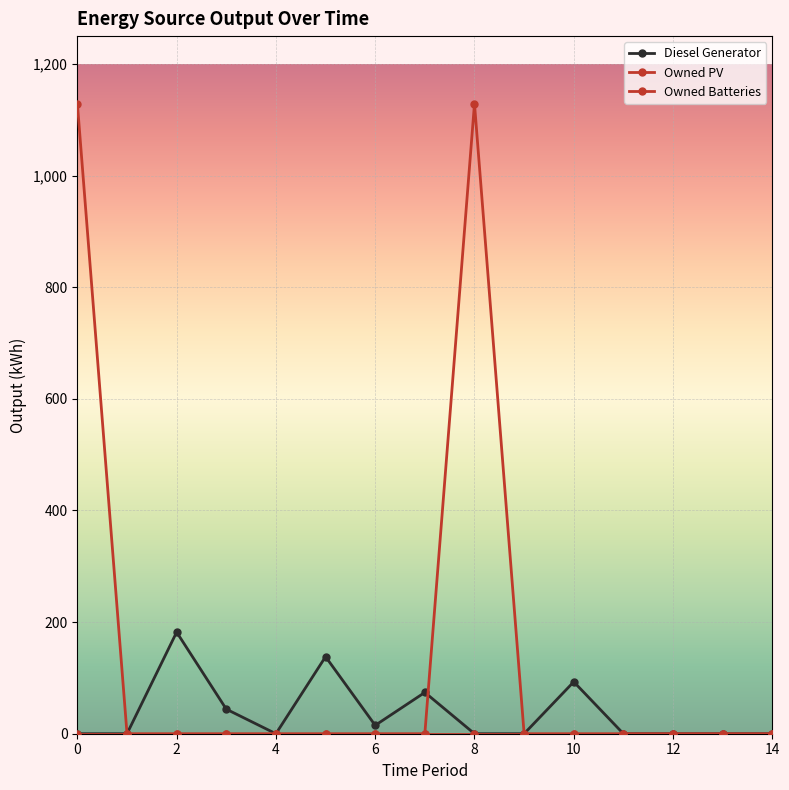

How many lines are shown in the chart?

3